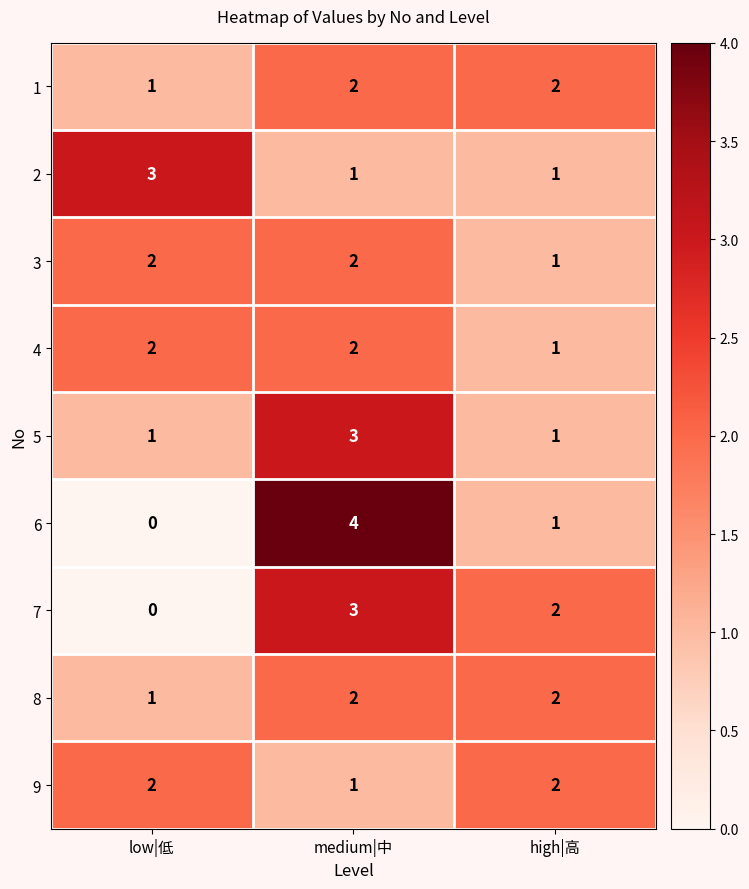

What is the difference between the maximum and minimum values in the 6 series?

4